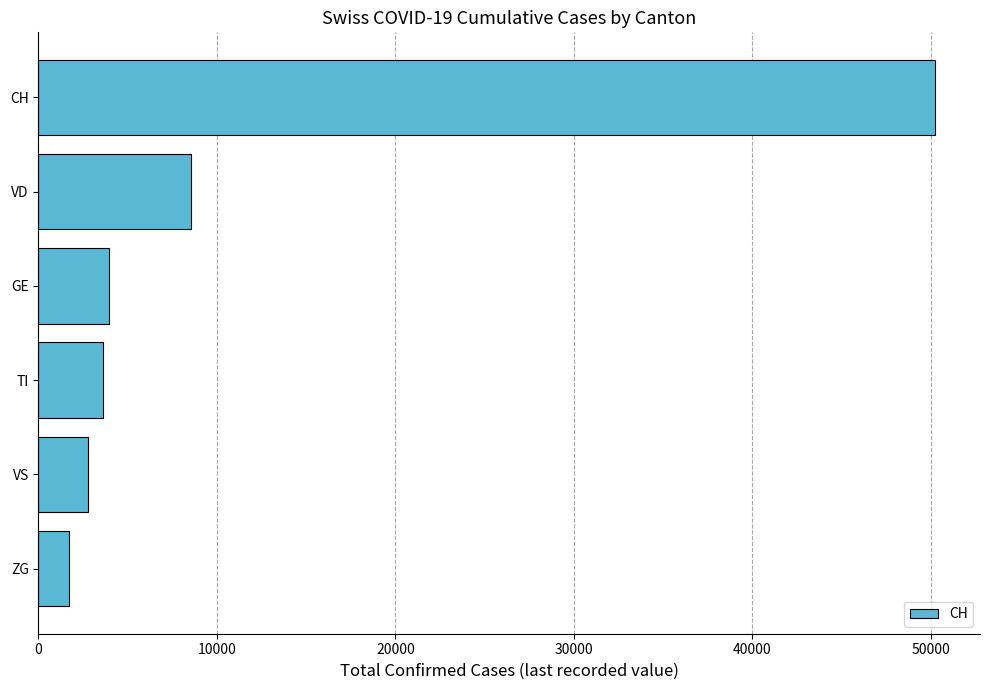

What is the sum of all values?

70811